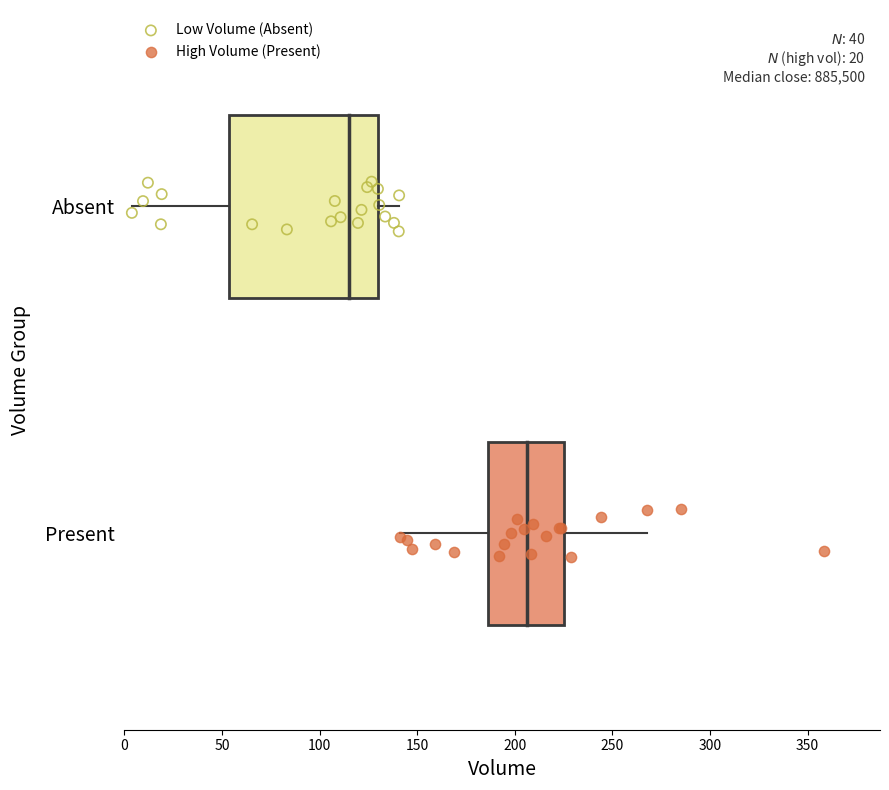

Which series reaches the minimum Y coordinate?

High Volume (Present)